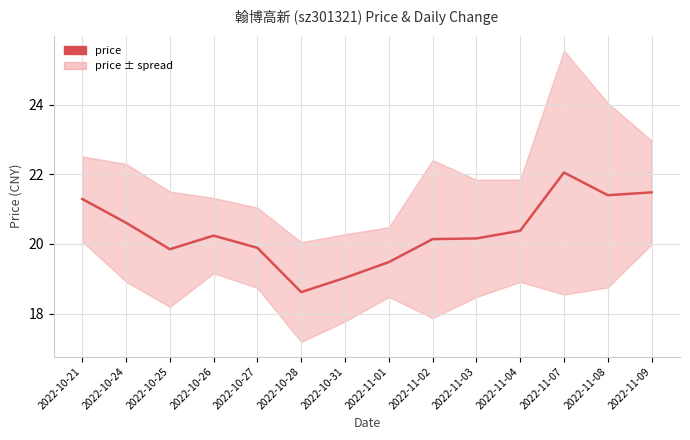

At which label does the data first exceed 20?

2022-10-21